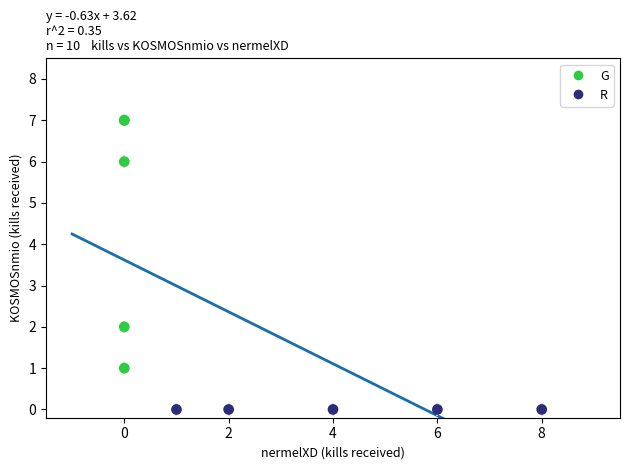

Which series reaches the maximum Y coordinate?

G